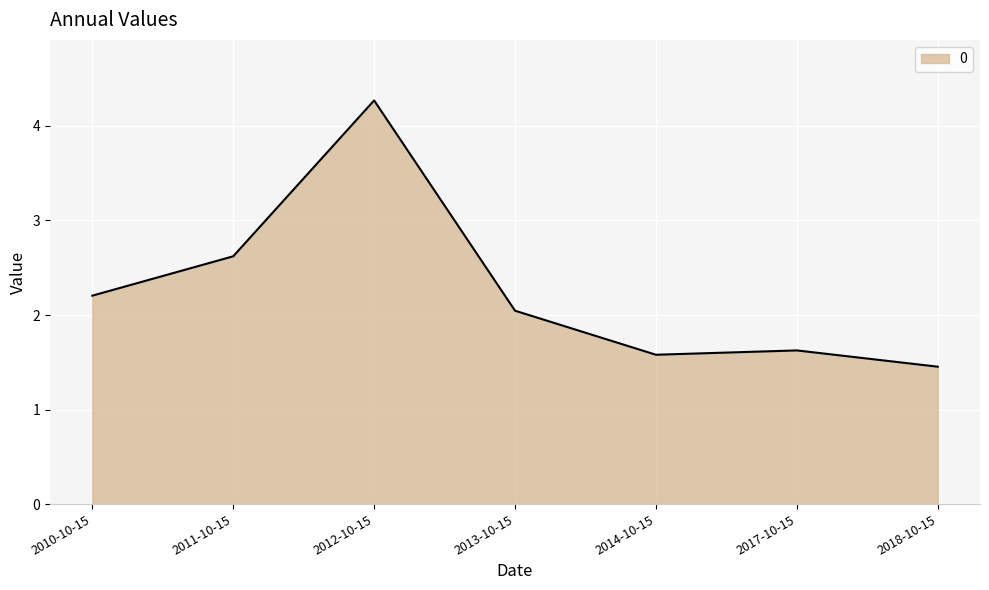

Reading left to right, what are all the values shown in this chart?

2.2	2.6	4.3	2.0	1.6	1.6	1.5